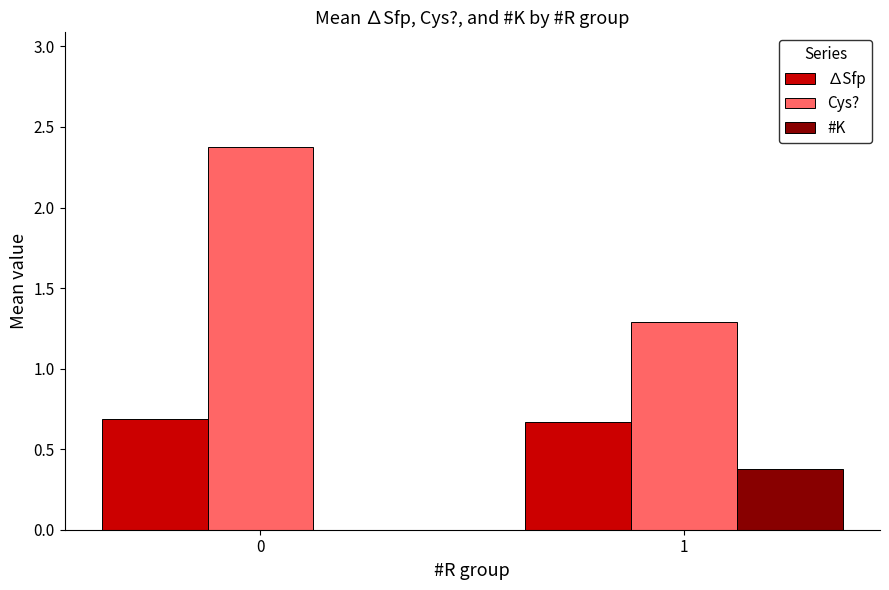

What is the sum of all ∆Sfp values?

1.4